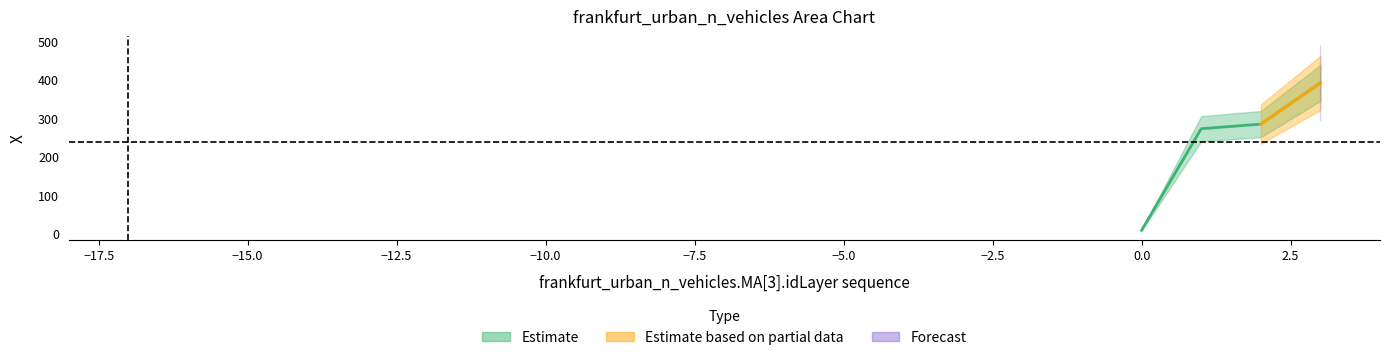

Rank the categories by value from highest to lowest.

3, 2, 1, 0